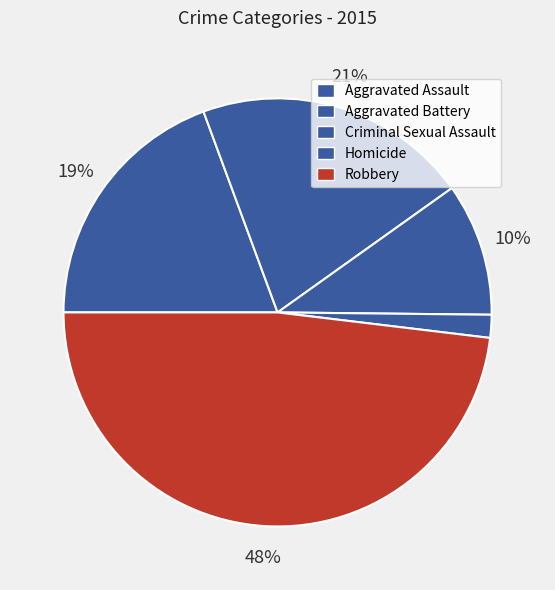

To the nearest percent, what percentage of the pie is Aggravated Assault?

19%